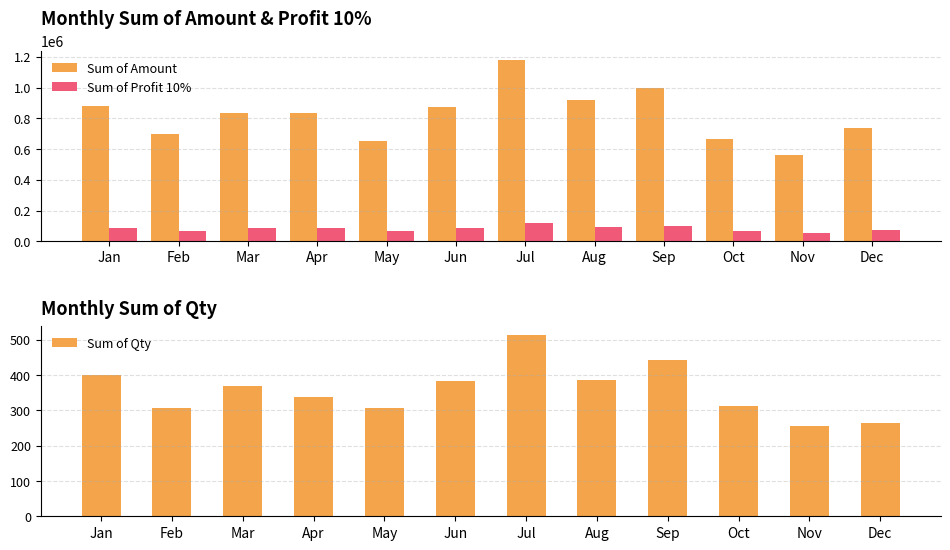

What is the minimum value shown in the chart?

255.0